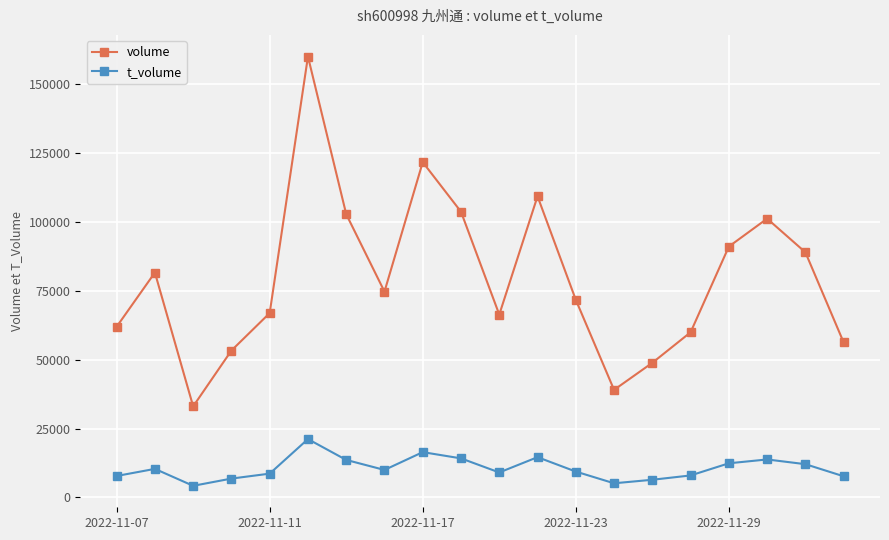

In volume, how many points are higher than both neighbors (excluding endpoints)?

5